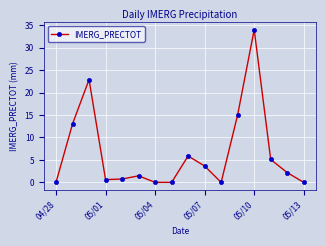

What is the average value?

6.5